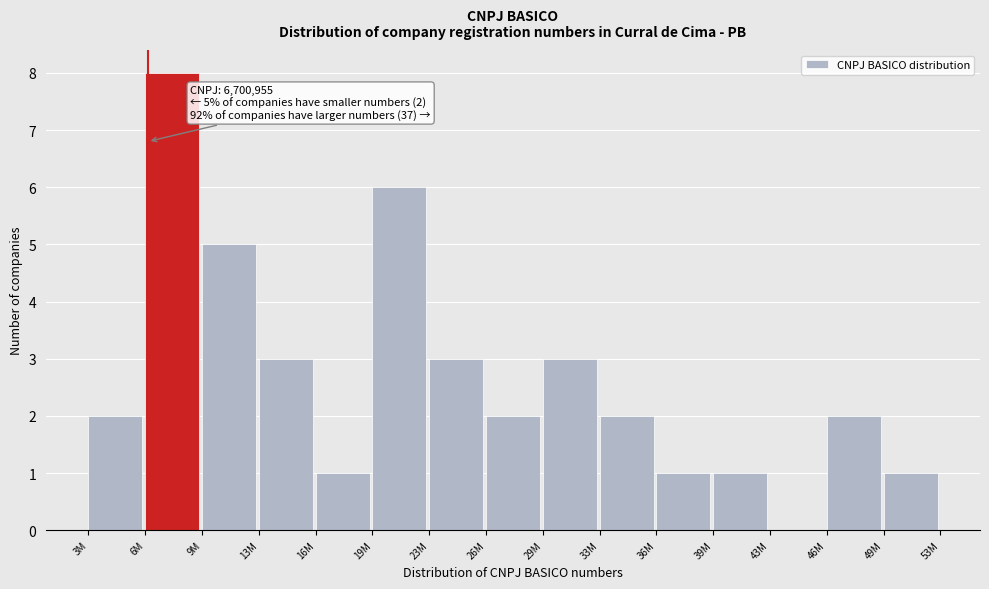

Reading left to right, extract all data points from this chart.

3M=2	6M=8	9M=5	13M=3	16M=1	19M=6	23M=3	26M=2	29M=3	33M=2	36M=1	39M=1	43M=0	46M=2	49M=1